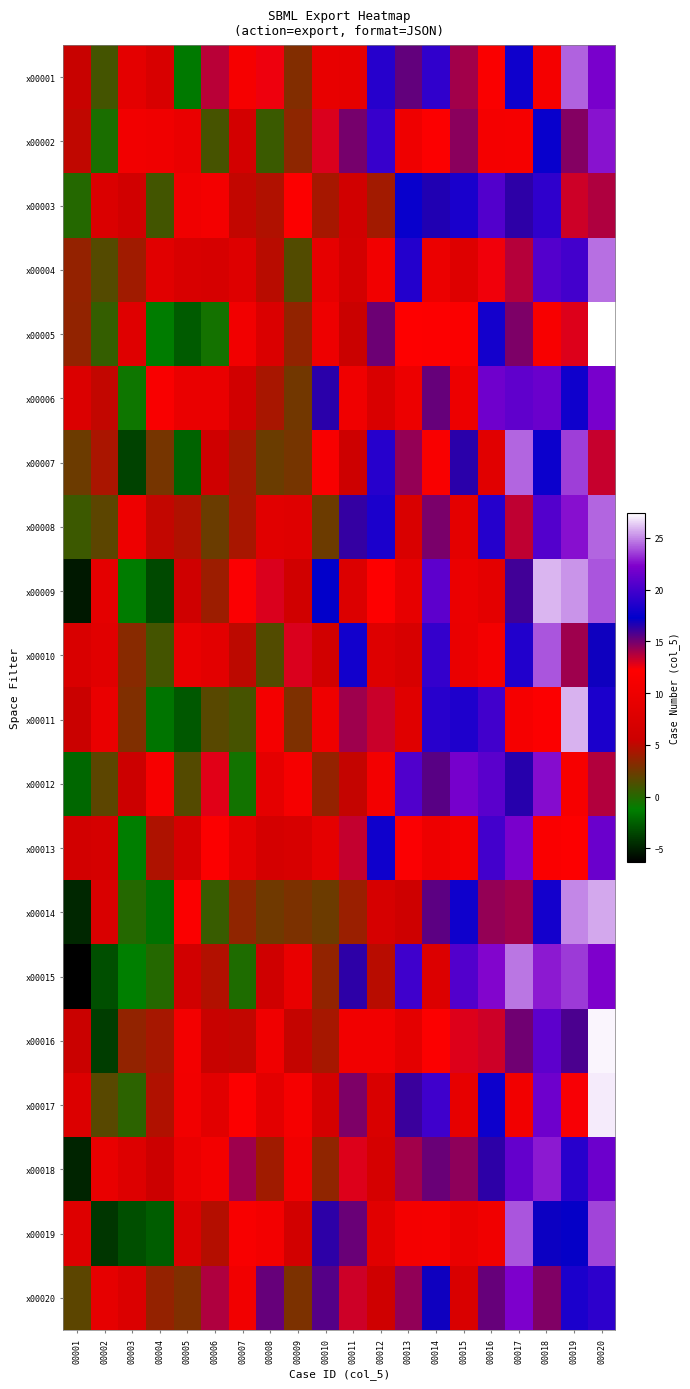

Reading left to right, transcribe all the data shown in this chart.

x00001: 00001=5.4	00002=1.0	00003=8.7	00004=7.2	00005=-1.5	00006=13.6	00007=11.2	00008=12.6	00009=3.0	00010=9.2	00011=8.9	00012=18.8	00013=15.3	00014=19.2	00015=14.1	00016=11.6	00017=17.9	00018=11.0	00019=24.2	00020=22.1
x00002: 00001=5.1	00002=-0.3	00003=10.5	00004=10.3	00005=9.5	00006=1.1	00007=6.5	00008=0.7	00009=3.5	00010=12.9	00011=14.9	00012=19.5	00013=10.2	00014=11.9	00015=14.5	00016=11.0	00017=11.1	00018=17.6	00019=14.6	00020=22.7
x00003: 00001=-0.0	00002=7.3	00003=6.2	00004=1.0	00005=10.3	00006=10.9	00007=5.2	00008=4.6	00009=11.9	00010=4.2	00011=6.2	00012=4.1	00013=17.6	00014=16.6	00015=18.3	00016=20.5	00017=16.3	00018=19.1	00019=13.2	00020=13.8
x00004: 00001=3.7	00002=1.5	00003=4.0	00004=8.2	00005=7.2	00006=6.9	00007=7.9	00008=4.9	00009=1.5	00010=9.0	00011=6.4	00012=10.5	00013=18.7	00014=9.7	00015=7.9	00016=12.5	00017=13.7	00018=20.6	00019=19.9	00020=24.5
x00005: 00001=3.6	00002=0.5	00003=8.0	00004=-1.3	00005=-2.6	00006=-0.6	00007=10.6	00008=7.4	00009=3.6	00010=10.0	00011=5.4	00012=15.1	00013=12.1	00014=12.1	00015=11.8	00016=18.1	00017=14.8	00018=11.4	00019=12.9	00020=27.4
x00006: 00001=7.5	00002=5.2	00003=-0.7	00004=11.5	00005=9.5	00006=9.5	00007=6.2	00008=4.4	00009=2.5	00010=16.4	00011=10.3	00012=7.2	00013=9.9	00014=15.3	00015=9.8	00016=21.7	00017=21.1	00018=21.5	00019=17.9	00020=22.0
x00007: 00001=2.3	00002=4.4	00003=-3.6	00004=2.7	00005=-2.3	00006=5.9	00007=4.3	00008=2.3	00009=2.7	00010=11.4	00011=5.7	00012=18.8	00013=14.3	00014=11.5	00015=16.5	00016=8.4	00017=24.3	00018=17.7	00019=23.5	00020=13.3
x00008: 00001=0.8	00002=1.9	00003=10.0	00004=5.1	00005=4.6	00006=2.3	00007=4.3	00008=8.3	00009=8.0	00010=2.3	00011=16.2	00012=18.3	00013=7.2	00014=14.9	00015=8.7	00016=18.8	00017=13.5	00018=20.6	00019=22.6	00020=24.3
x00009: 00001=-5.3	00002=8.7	00003=-1.3	00004=-3.4	00005=5.9	00006=3.9	00007=12.3	00008=12.9	00009=6.1	00010=17.2	00011=7.7	00012=12.2	00013=9.1	00014=21.0	00015=9.6	00016=8.7	00017=16.0	00018=25.9	00019=25.3	00020=24.0
x00010: 00001=7.3	00002=8.3	00003=3.3	00004=1.1	00005=9.4	00006=8.6	00007=5.0	00008=1.5	00009=12.9	00010=6.2	00011=18.0	00012=7.9	00013=7.0	00014=19.3	00015=9.5	00016=10.9	00017=18.6	00018=24.0	00019=14.1	00020=17.0
x00011: 00001=5.4	00002=9.5	00003=3.0	00004=-1.7	00005=-2.8	00006=1.7	00007=1.1	00008=10.8	00009=2.9	00010=10.1	00011=14.1	00012=13.3	00013=8.2	00014=18.9	00015=18.4	00016=19.8	00017=11.1	00018=12.0	00019=25.8	00020=18.4
x00012: 00001=-2.2	00002=1.8	00003=5.6	00004=11.3	00005=1.6	00006=12.8	00007=-0.6	00008=8.9	00009=11.1	00010=3.7	00011=5.2	00012=10.7	00013=20.5	00014=15.5	00015=21.9	00016=20.9	00017=16.5	00018=22.6	00019=11.3	00020=13.7
x00013: 00001=6.3	00002=6.7	00003=-1.3	00004=4.5	00005=6.7	00006=11.9	00007=8.6	00008=6.6	00009=7.0	00010=8.8	00011=13.4	00012=17.9	00013=12.3	00014=10.0	00015=10.8	00016=19.9	00017=22.1	00018=11.7	00019=12.1	00020=21.5
x00014: 00001=-4.7	00002=7.2	00003=-0.0	00004=-1.7	00005=11.7	00006=0.6	00007=3.6	00008=2.5	00009=2.8	00010=2.3	00011=3.9	00012=6.8	00013=5.9	00014=15.5	00015=17.9	00016=14.3	00017=14.1	00018=18.1	00019=25.0	00020=25.6
x00015: 00001=-6.3	00002=-3.1	00003=-1.2	00004=-0.0	00005=6.1	00006=4.7	00007=-0.2	00008=6.0	00009=9.4	00010=3.6	00011=16.3	00012=4.8	00013=19.8	00014=7.6	00015=20.5	00016=22.4	00017=24.7	00018=22.8	00019=23.5	00020=22.3
x00016: 00001=5.5	00002=-3.8	00003=3.6	00004=4.2	00005=10.7	00006=5.4	00007=5.2	00008=10.2	00009=5.3	00010=4.2	00011=10.6	00012=10.7	00013=8.7	00014=11.9	00015=12.9	00016=13.2	00017=15.1	00018=21.0	00019=15.8	00020=27.2
x00017: 00001=7.7	00002=1.7	00003=0.3	00004=4.6	00005=10.6	00006=8.4	00007=11.9	00008=8.5	00009=11.1	00010=6.6	00011=14.8	00012=7.2	00013=16.1	00014=19.8	00015=9.1	00016=17.8	00017=10.5	00018=21.6	00019=12.4	00020=27.0
x00018: 00001=-4.8	00002=9.3	00003=7.8	00004=5.5	00005=9.5	00006=10.7	00007=14.1	00008=4.1	00009=10.4	00010=3.5	00011=12.9	00012=6.7	00013=14.0	00014=15.2	00015=14.5	00016=16.4	00017=21.2	00018=22.8	00019=18.9	00020=21.6
x00019: 00001=7.9	00002=-4.1	00003=-3.1	00004=-2.6	00005=7.5	00006=4.7	00007=11.4	00008=10.7	00009=6.3	00010=16.4	00011=15.2	00012=8.3	00013=10.8	00014=11.0	00015=9.5	00016=10.4	00017=24.0	00018=17.0	00019=17.1	00020=23.7
x00020: 00001=1.8	00002=9.0	00003=7.5	00004=3.7	00005=3.0	00006=13.8	00007=10.5	00008=15.2	00009=2.9	00010=15.6	00011=13.2	00012=6.0	00013=14.4	00014=17.0	00015=7.2	00016=15.3	00017=22.2	00018=14.7	00019=18.3	00020=19.1